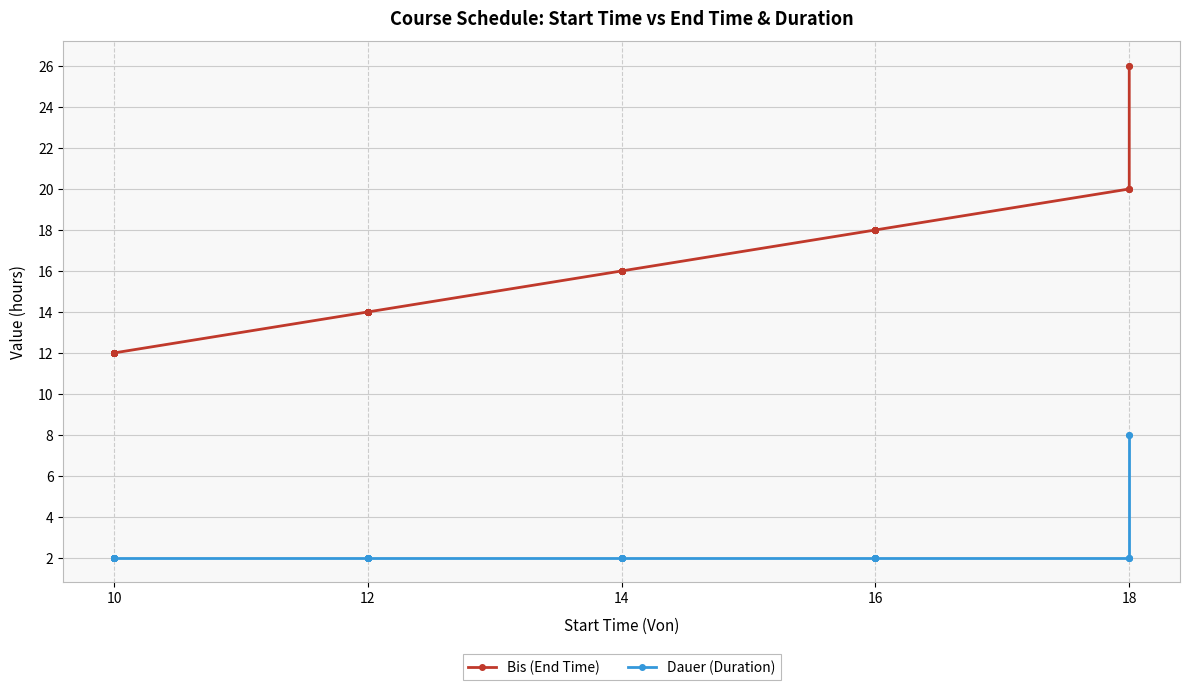

What is the maximum value for Bis (End Time)?

26